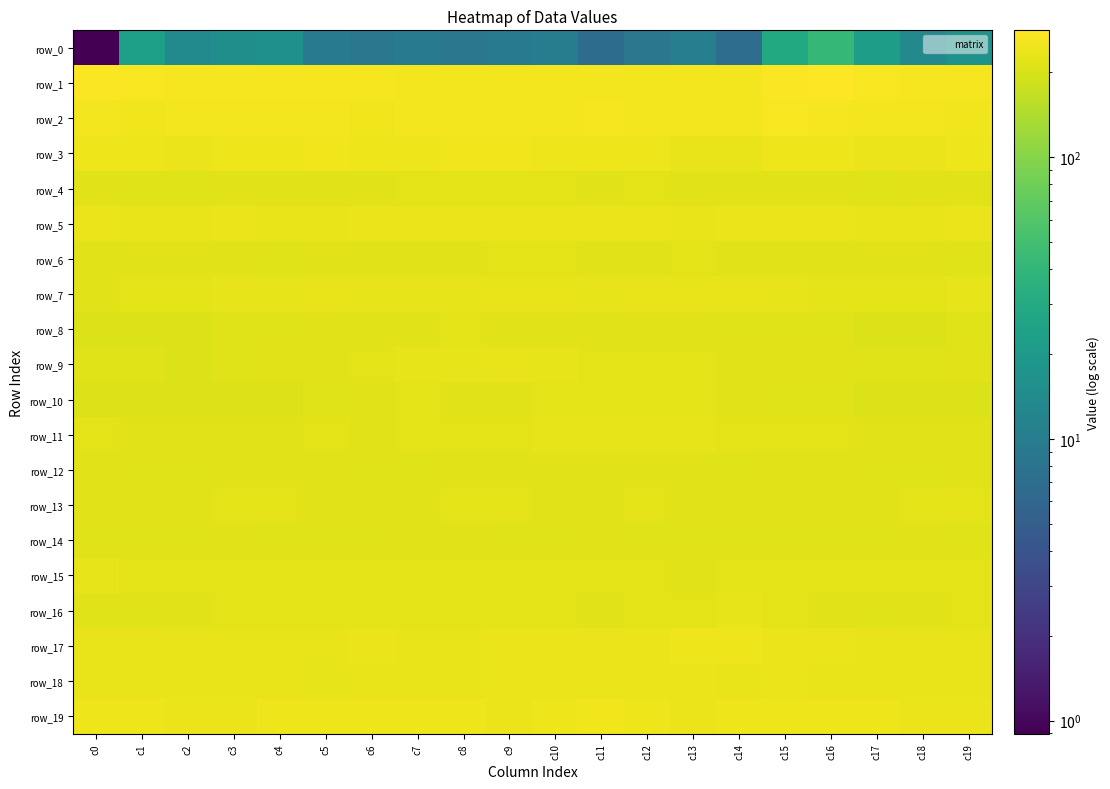

At which category does the chart reach its peak across all series?

c16